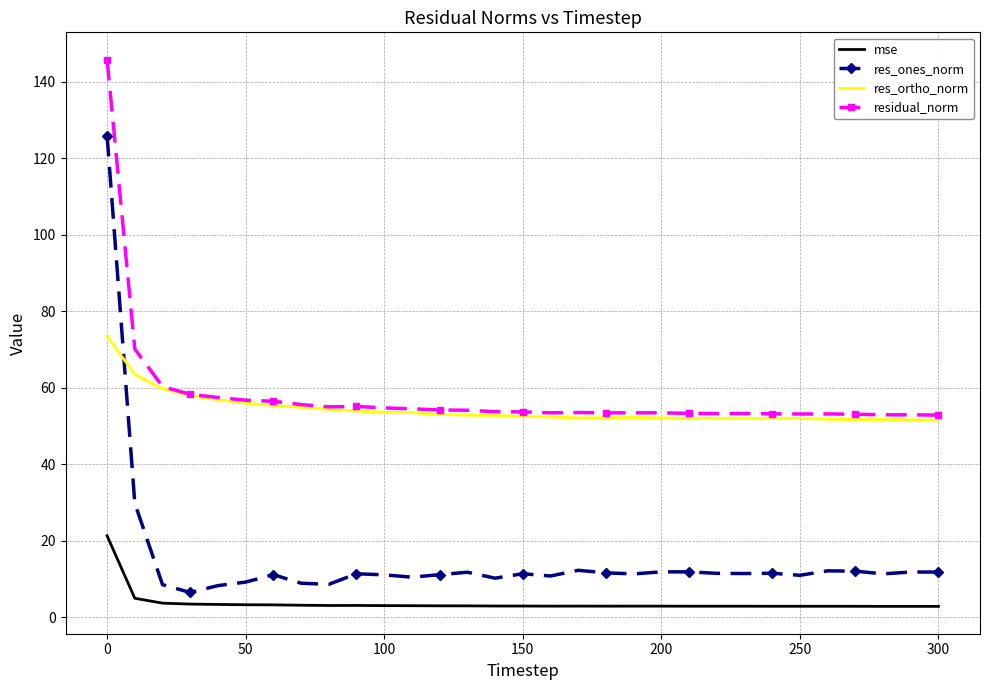

Which series has the largest range (max minus min)?

res_ones_norm